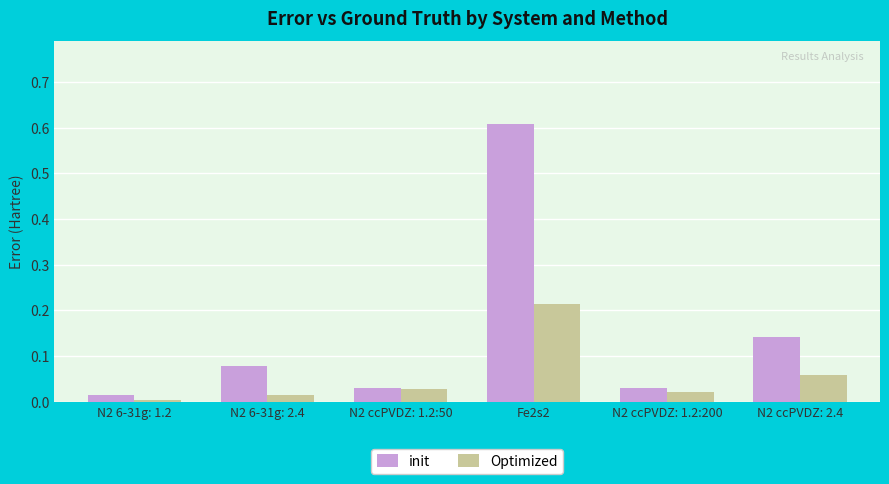

Which series changed the most between Fe2s2 and N2 ccPVDZ: 2.4?

init